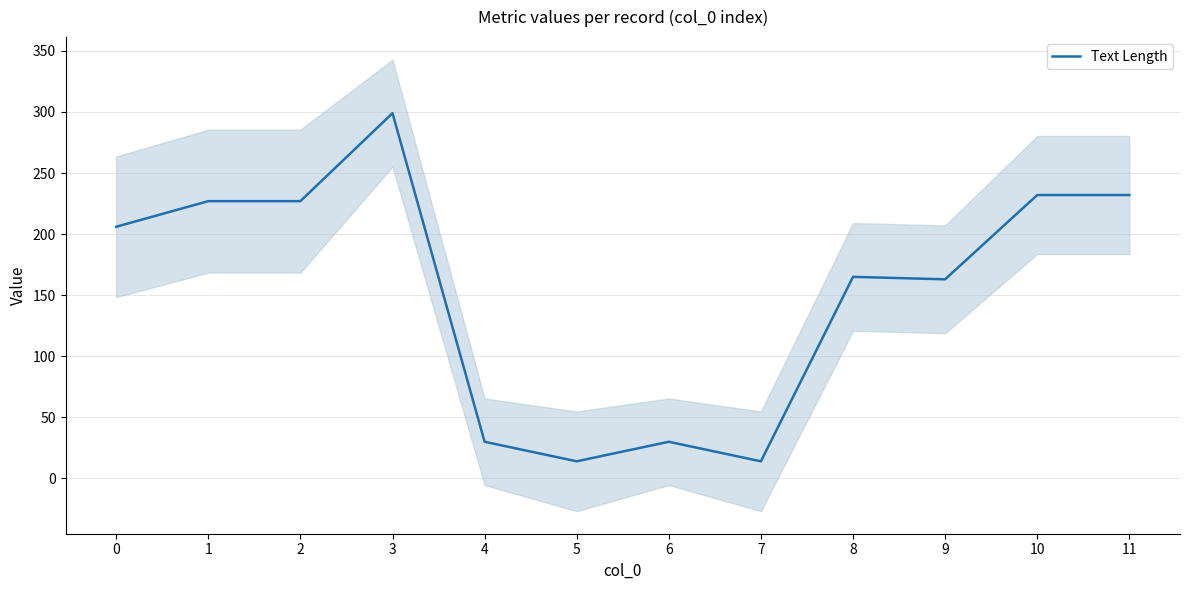

What is the minimum value shown in the chart?

14